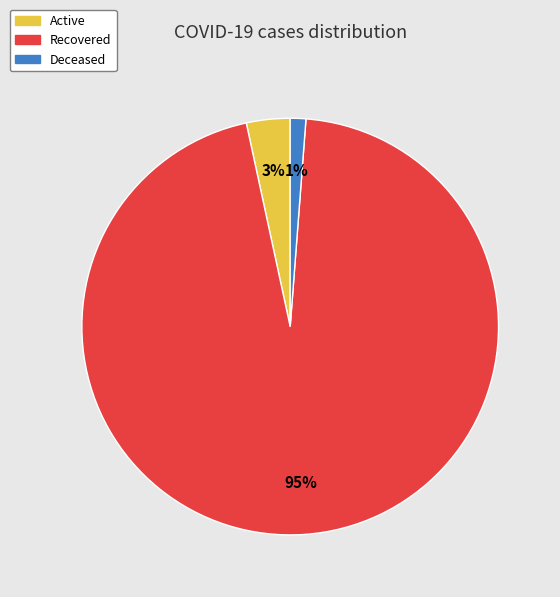

Count the number of slices in the pie.

3